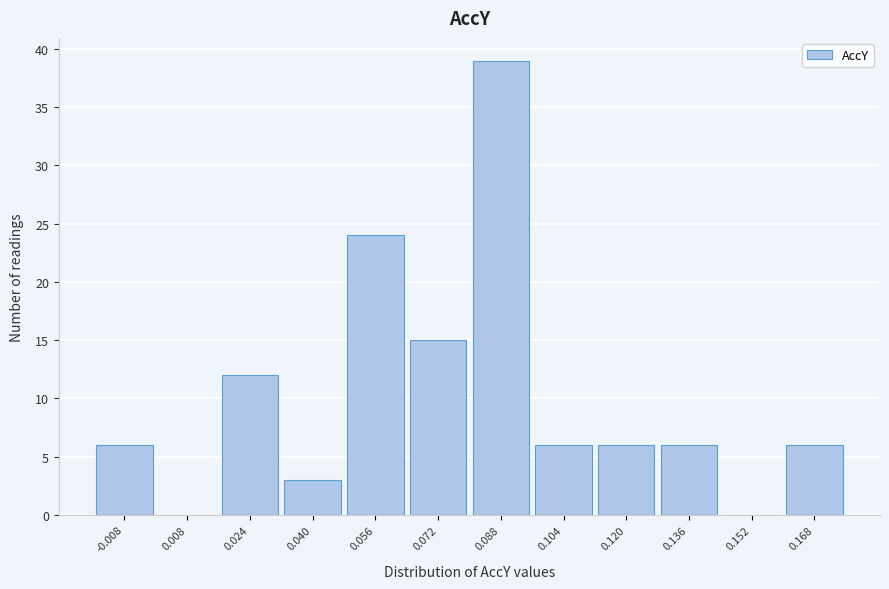

Reading left to right, transcribe this chart: for each bar, give the range it covers on the x-axis and its height. Neither the bar edges nor the heights are printed on the chart, so give them approximately, as read against the axes.

-0.016 to 0.000: 6
0.000 to 0.016: 0
0.016 to 0.032: 12
0.032 to 0.048: 3
0.048 to 0.064: 24
0.064 to 0.080: 15
0.080 to 0.096: 39
0.096 to 0.112: 6
0.112 to 0.128: 6
0.128 to 0.144: 6
0.144 to 0.160: 0
0.160 to 0.176: 6